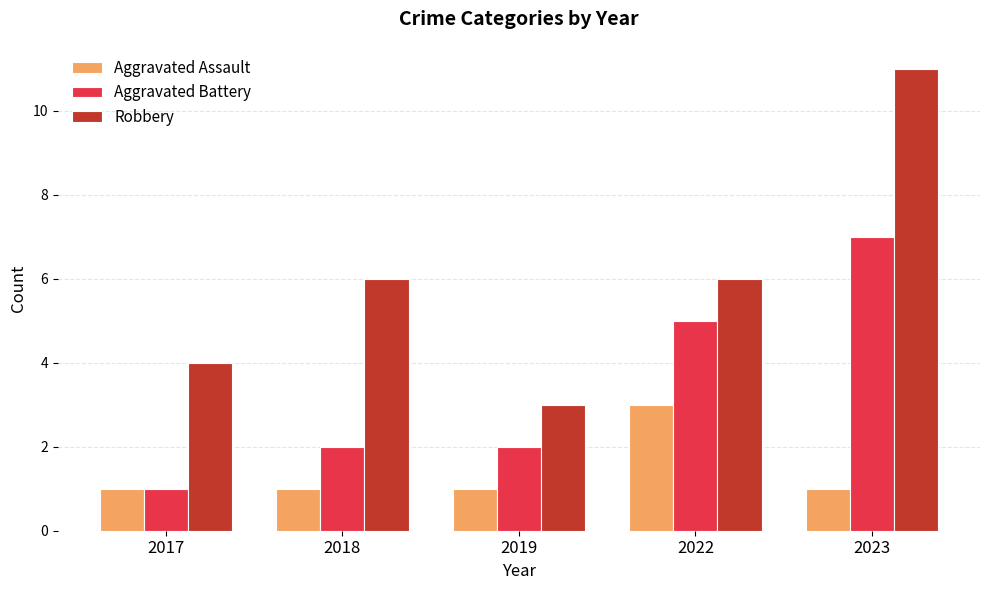

What is the difference between the maximum and minimum values in the Aggravated Battery series?

6